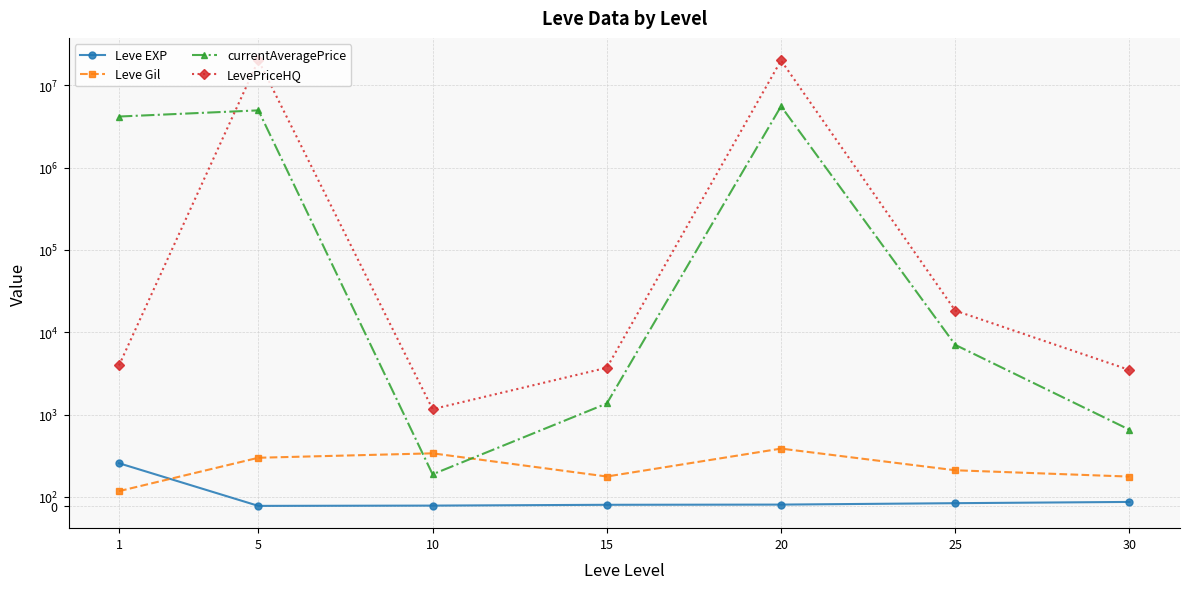

What is the value of the LevePriceHQ point at the 4th from the left?

3707.5